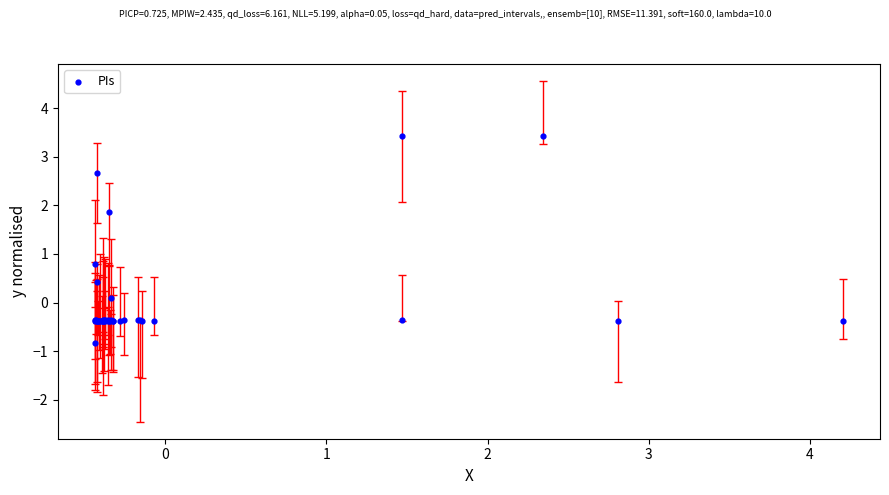

What Y value in the scatter plot is closest to 1?

0.8